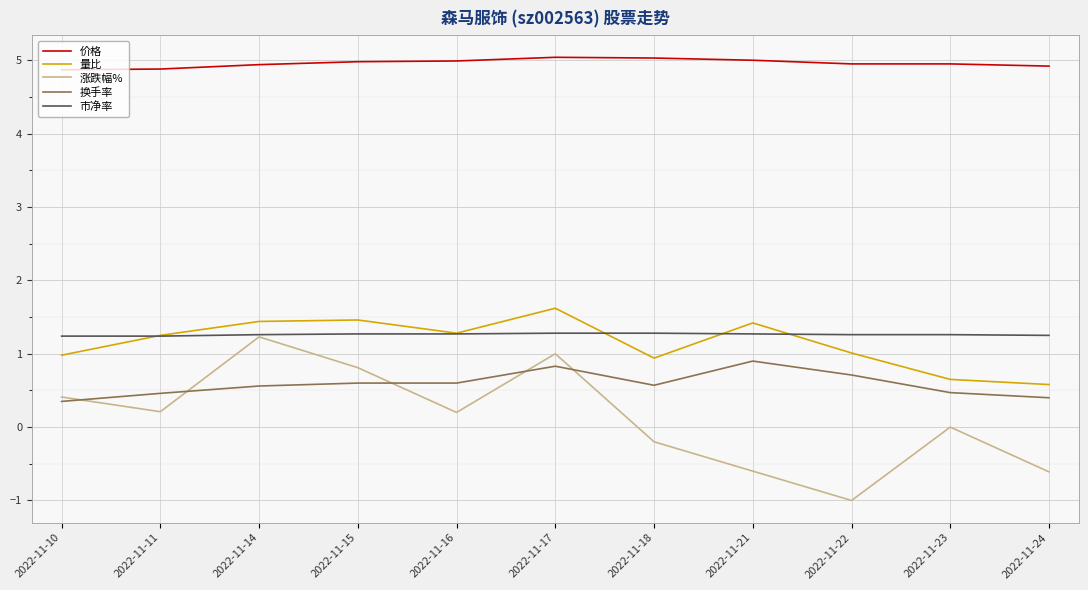

True or false: 量比 and 涨跌幅% intersect in this chart.

False